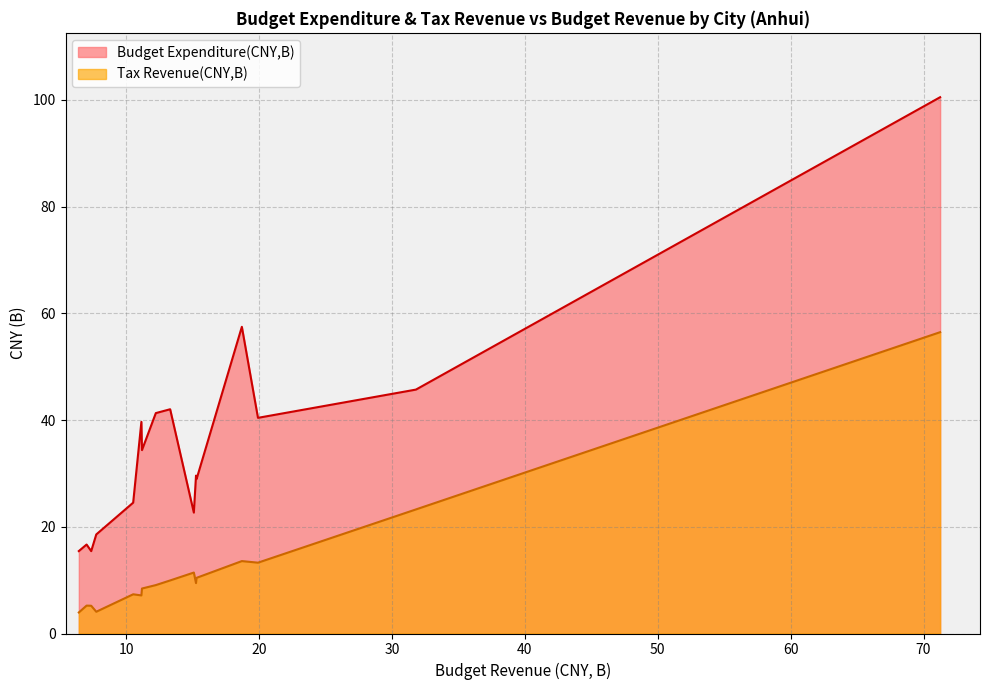

What is the total value across all series at Suzhou?

46.8